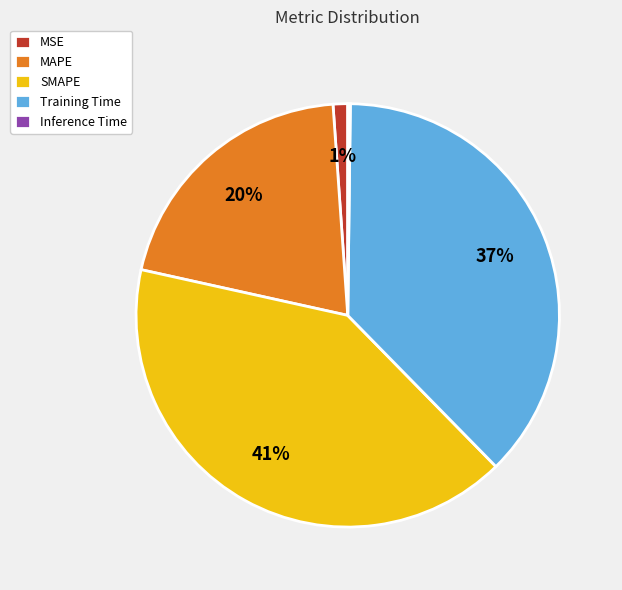

True or false: MSE accounts for 1% of the total.

True